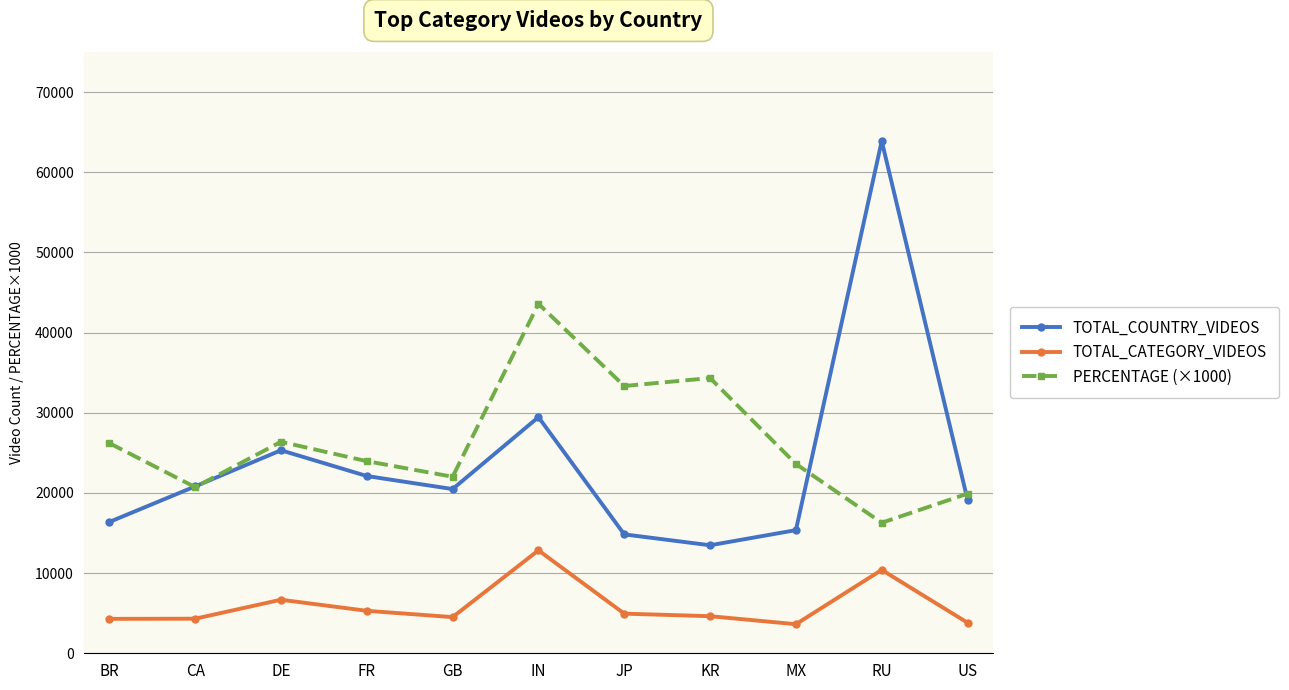

What is the label of the 3rd point from the right?

MX